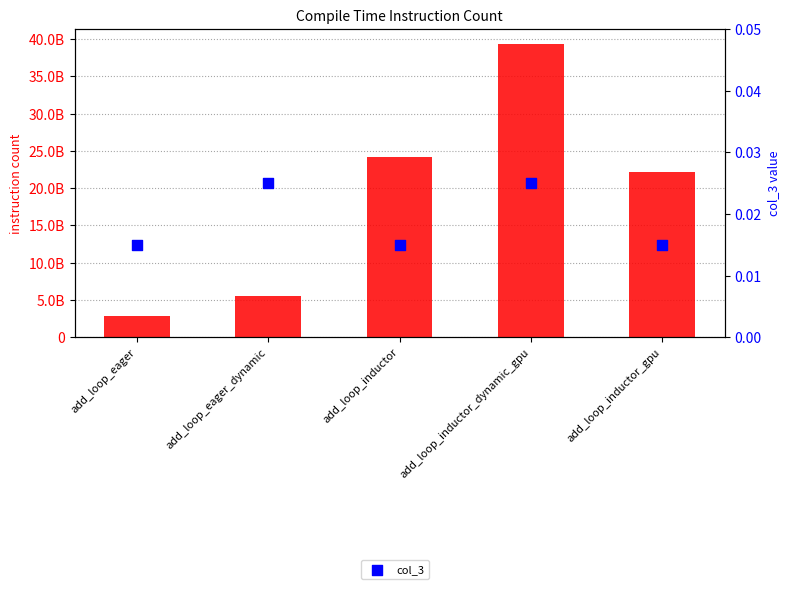

Which series has the largest total across all categories?

compile_time_instruction_count